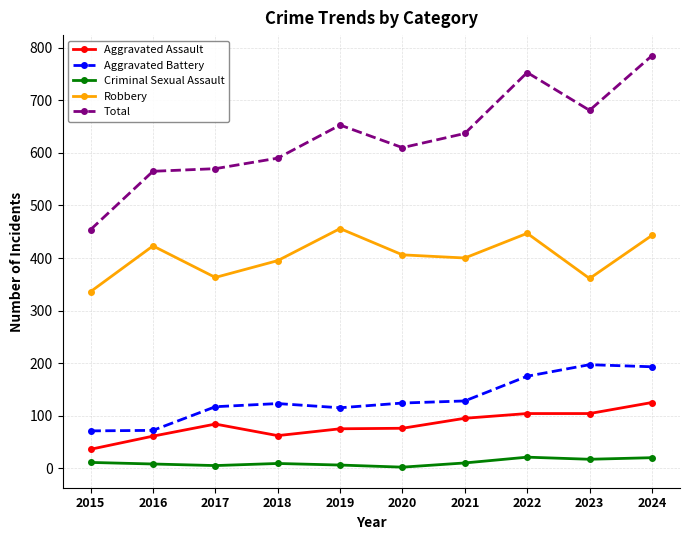

What are all the series names shown in the legend?

Aggravated Assault, Aggravated Battery, Criminal Sexual Assault, Robbery, Total